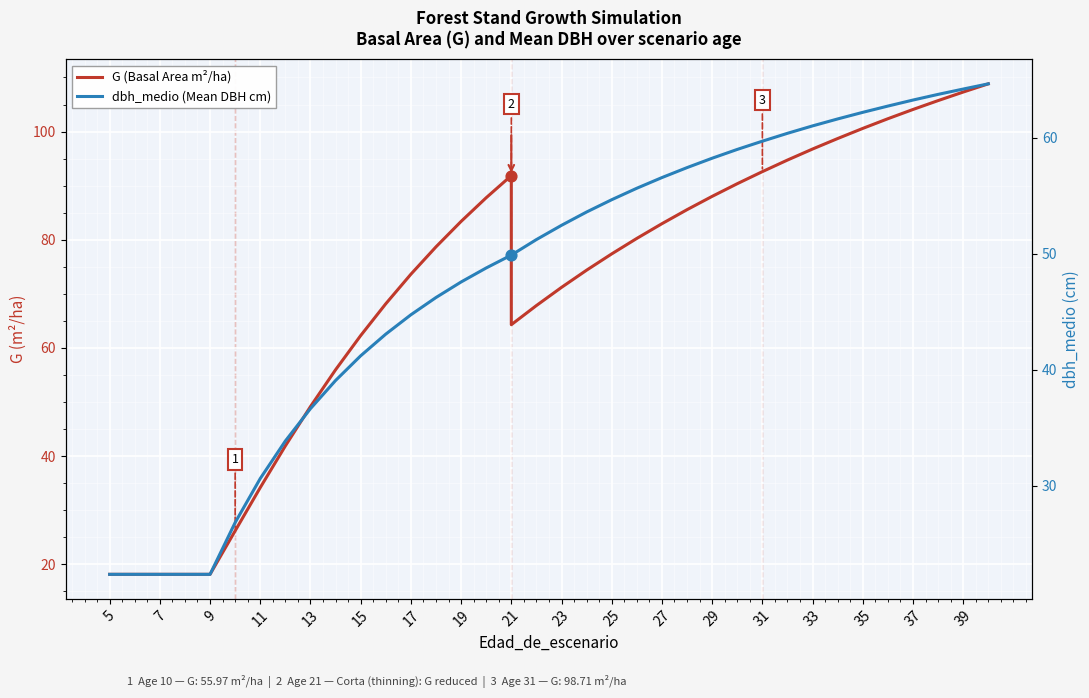

Which series contains the lowest Y value?

G (Basal Area m²/ha)